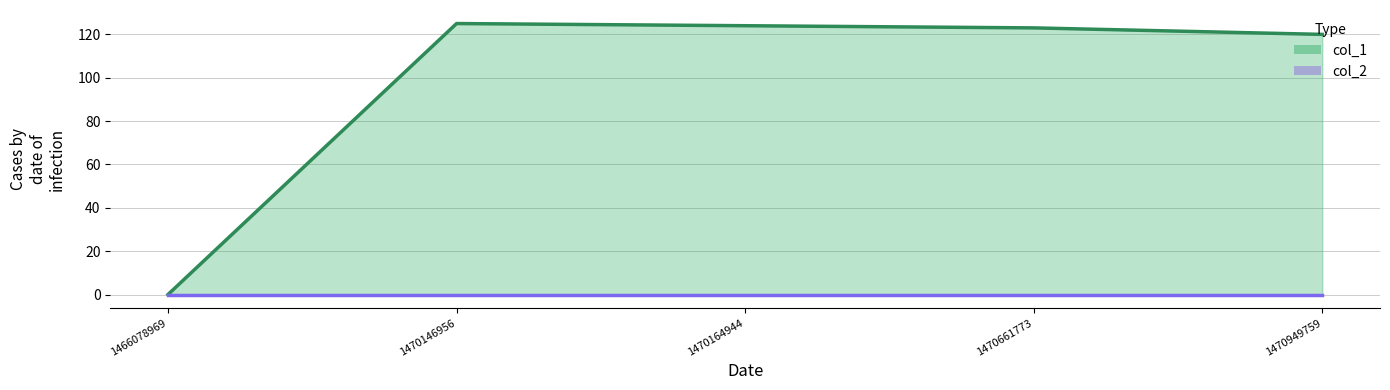

The value at 1470146956 is 55. True or false?

False